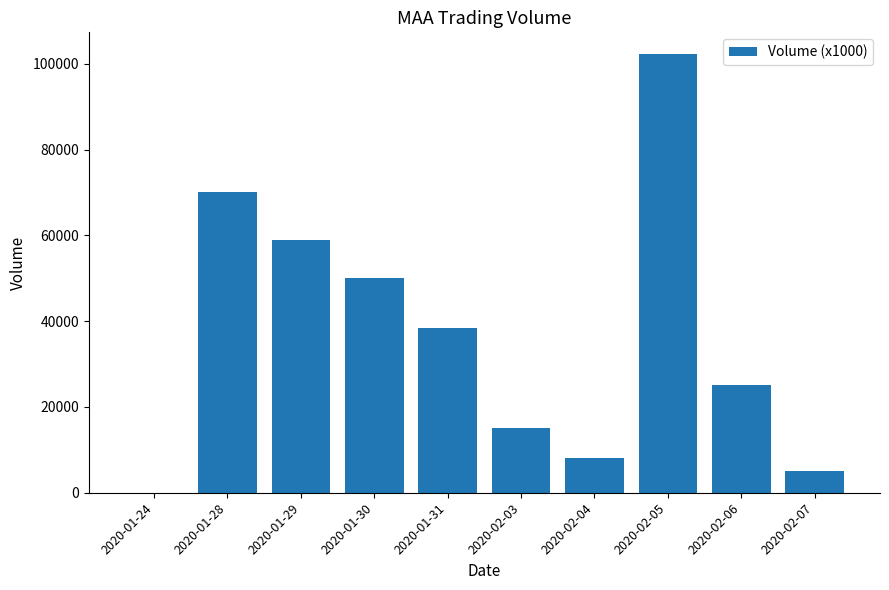

What is the change in value from 2020-02-03 to 2020-02-05?

+87200